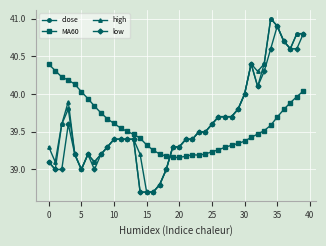

Which series ends up on top after the final intersection of MA60 and low?

low